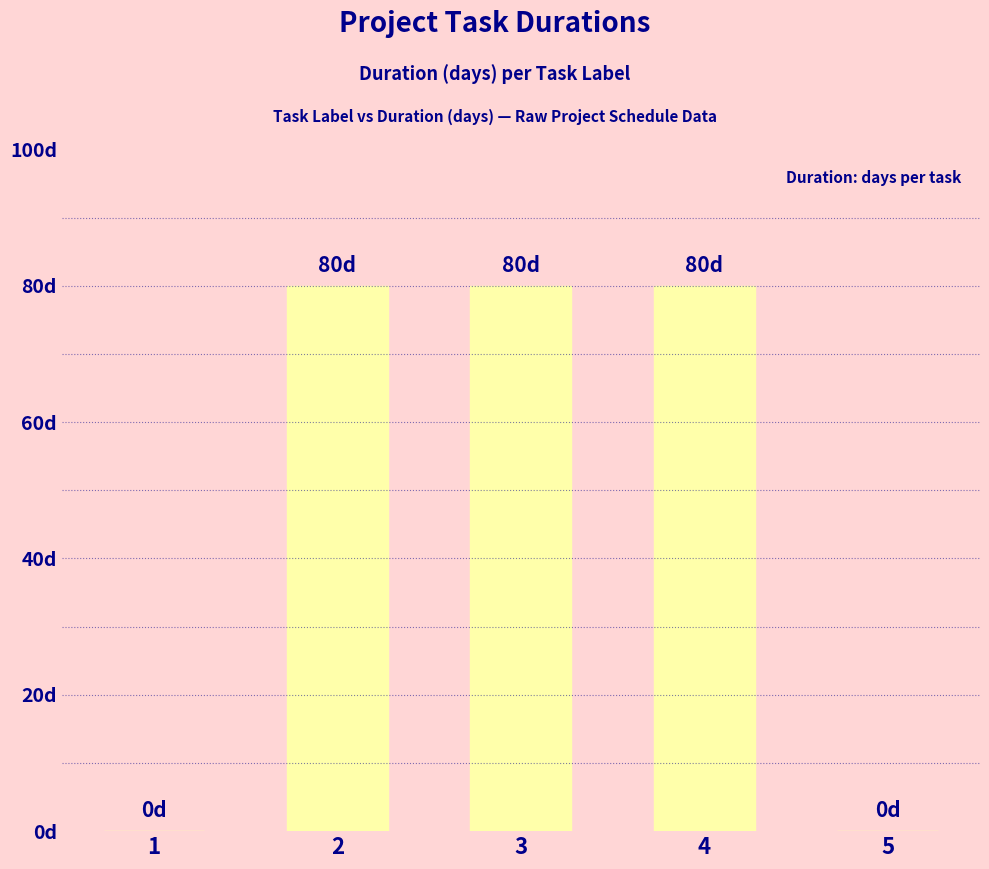

Are the bars horizontal?

No